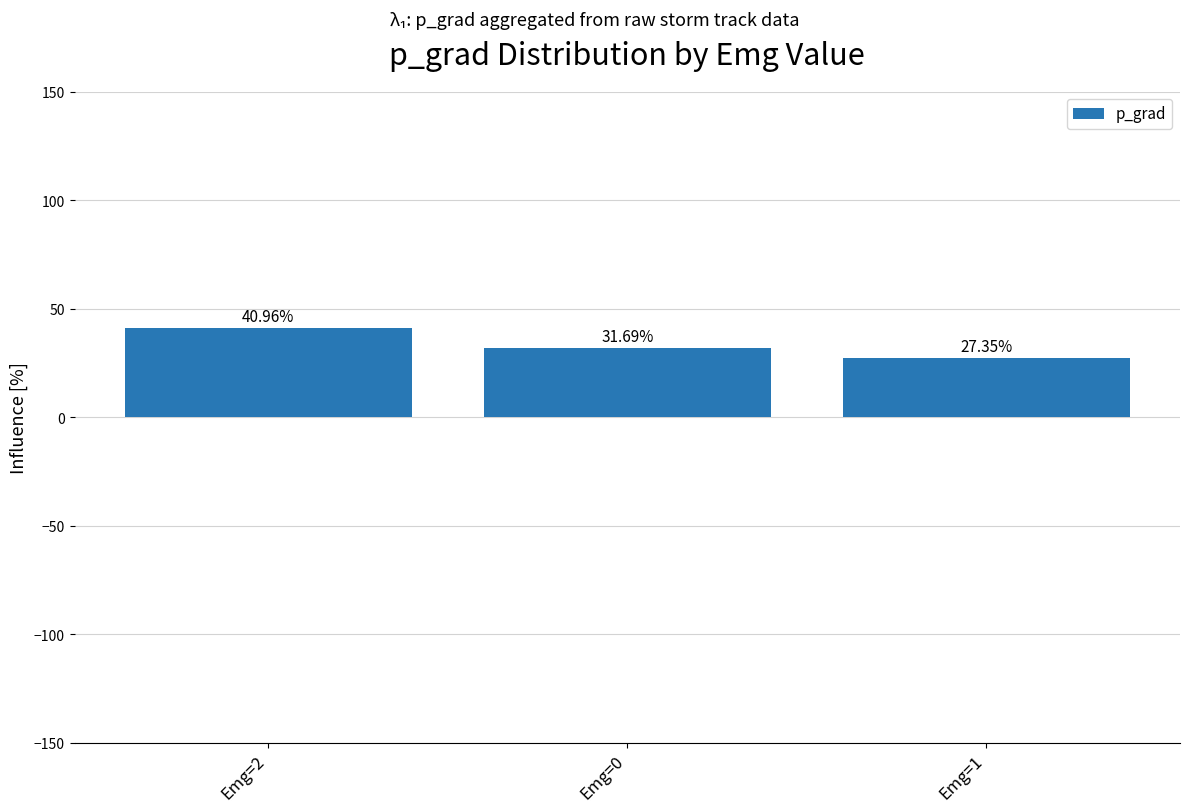

What is the difference between the values at Emg=0 and Emg=2?

9.3